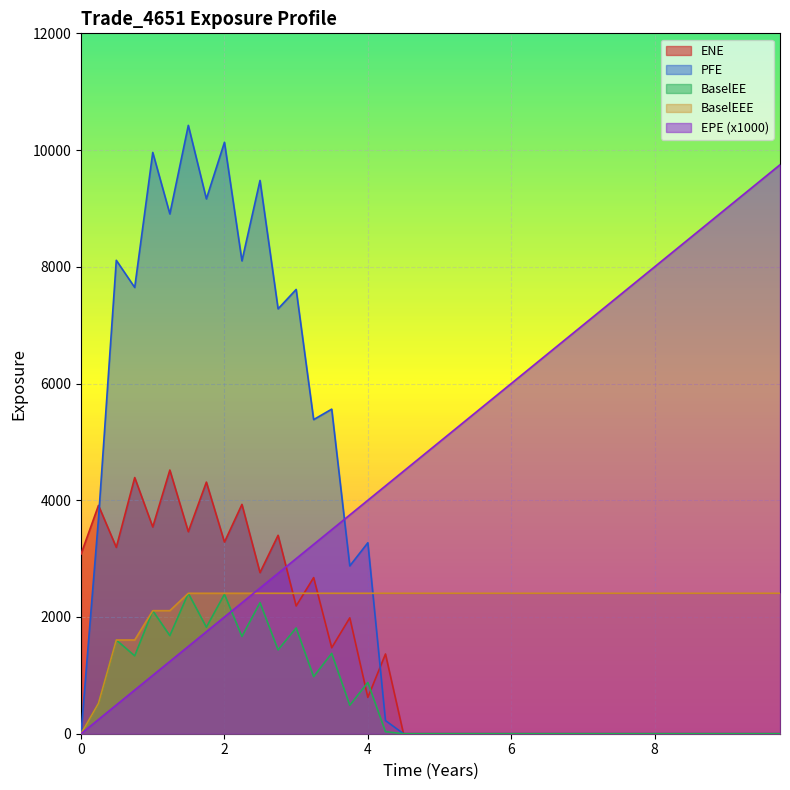

What is the difference between the maximum and minimum values in the ENE series?

4517.4